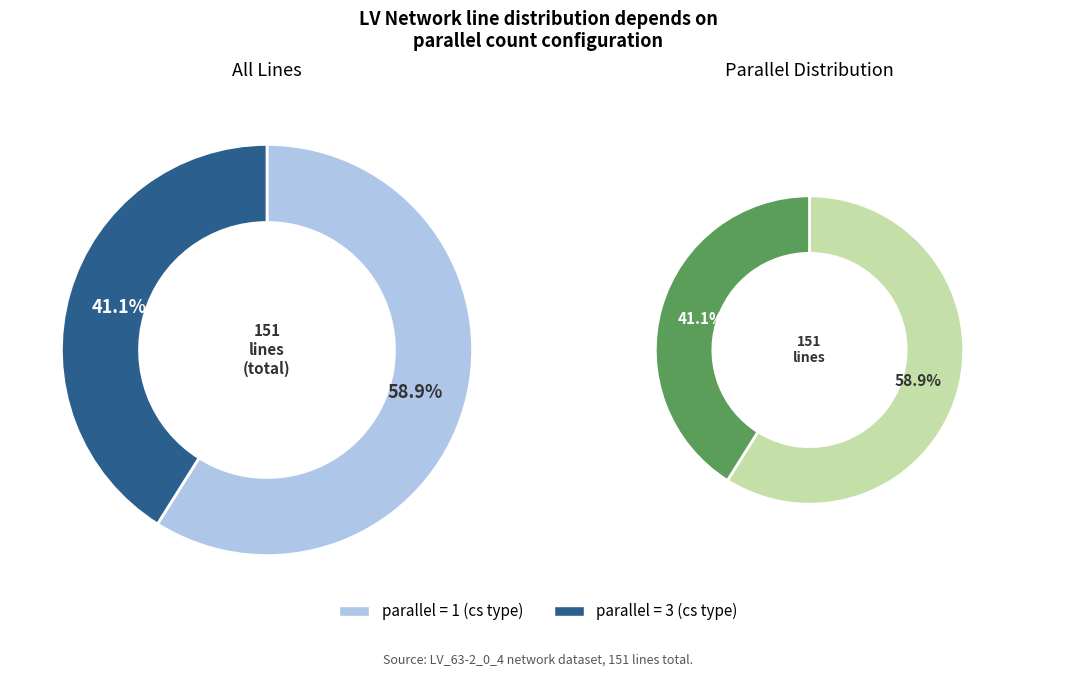

Does any single category account for the majority?

Yes